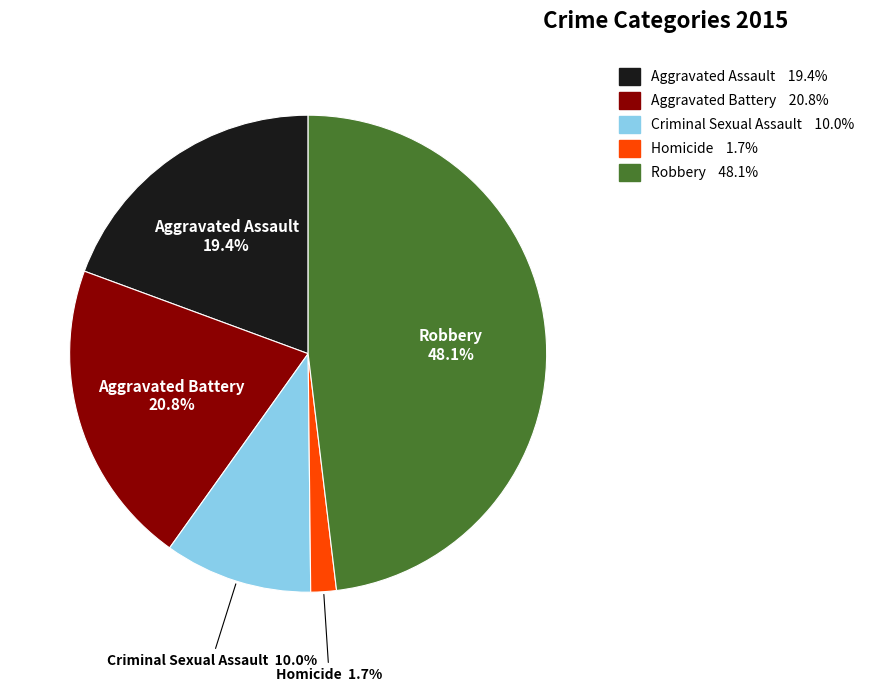

True or false: Aggravated Assault accounts for 30% of the total.

False